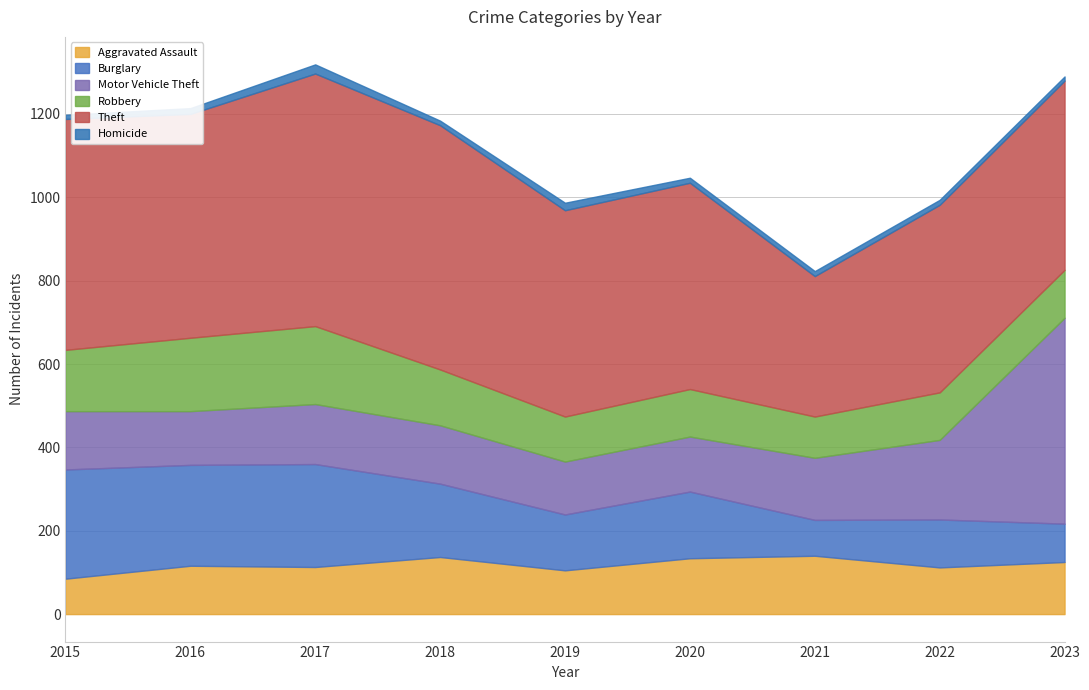

What is the total value across all series at 2020?

1047